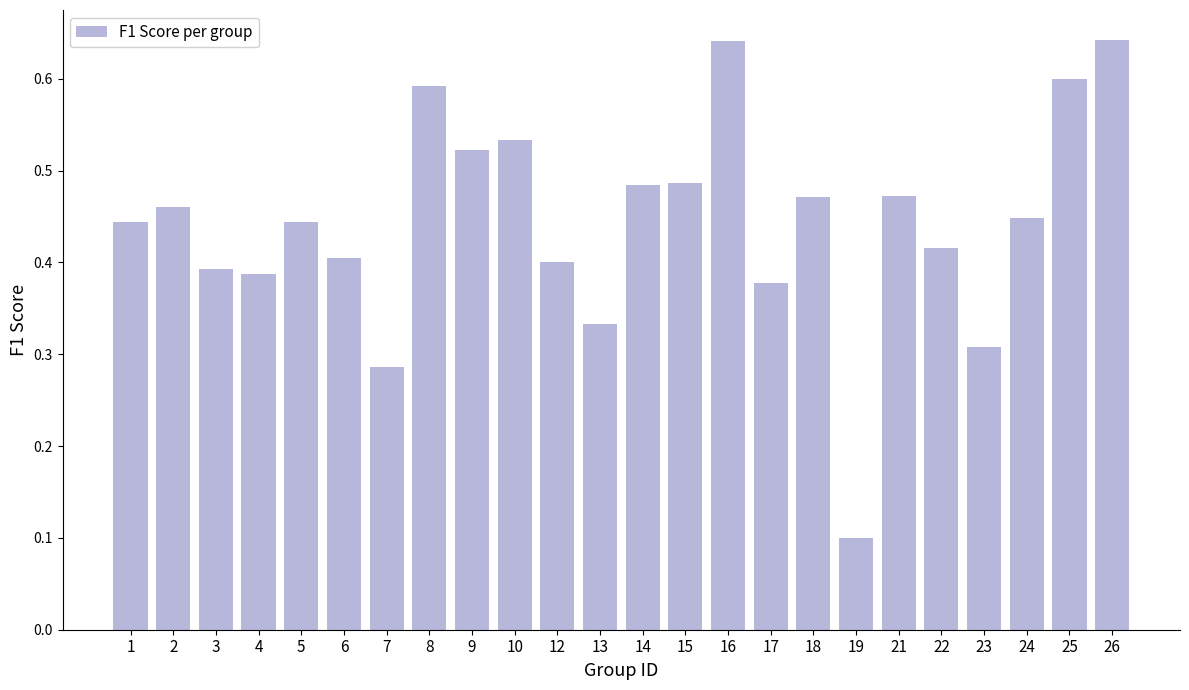

Count the values in the range 0 to 1.

24